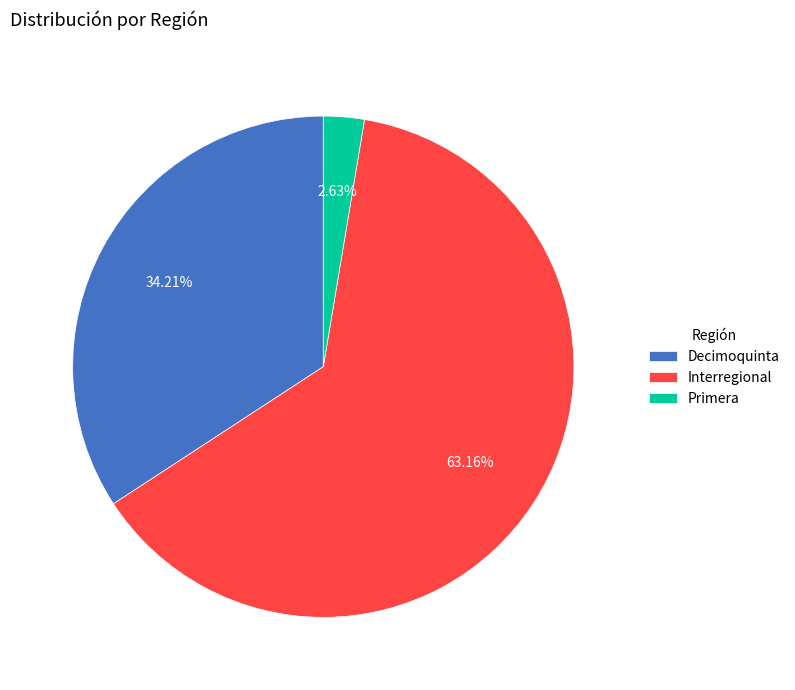

To the nearest percent, what is the difference between the largest and smallest slice percentages?

61%